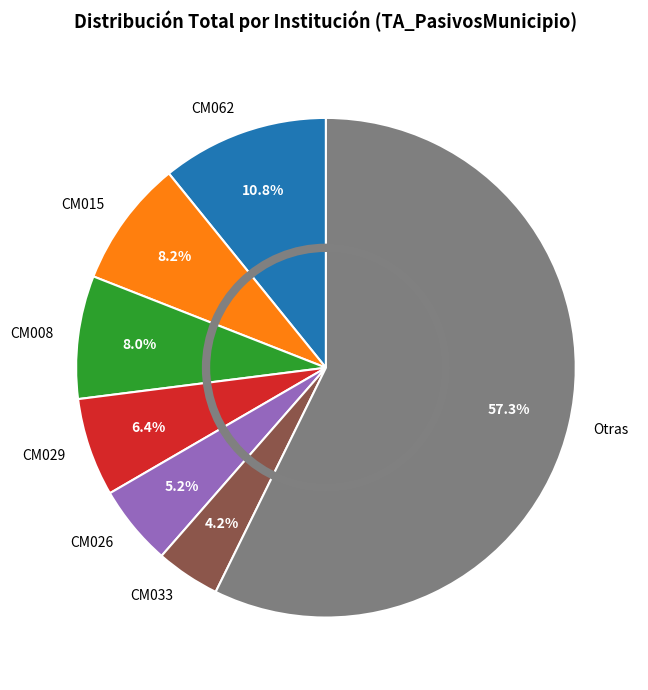

Combined, do CM015 and CM026 account for over 50%?

No